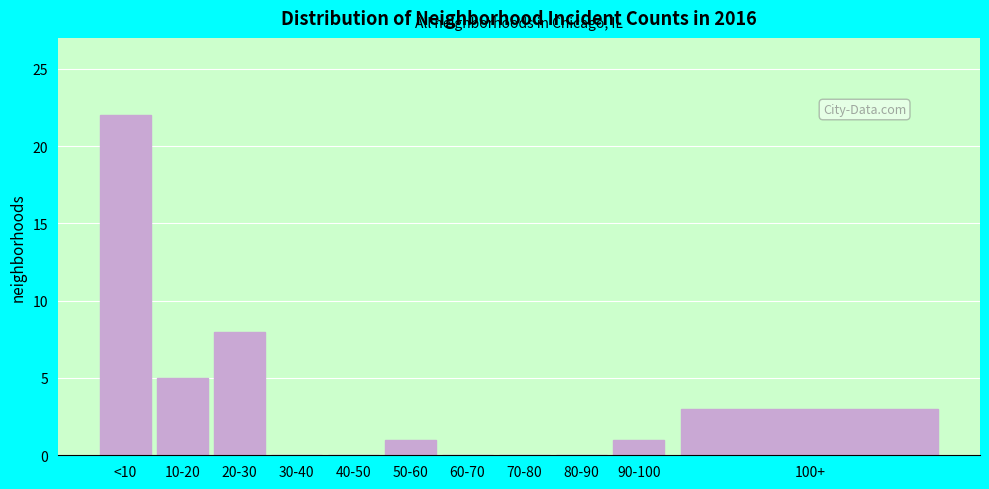

Reading left to right, transcribe all the data shown in this chart.

<10=22	10-20=5	20-30=8	30-40=0	40-50=0	50-60=1	60-70=0	70-80=0	80-90=0	90-100=1	100+=3